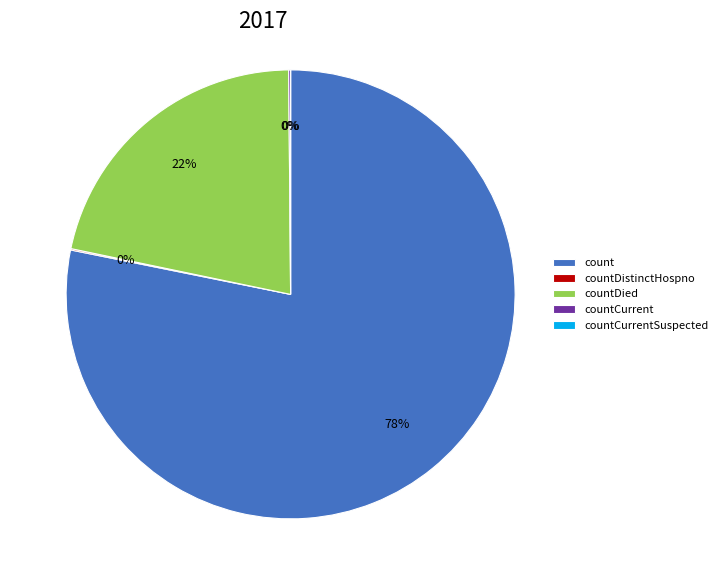

What portion of the pie excludes countCurrent?

99.9%